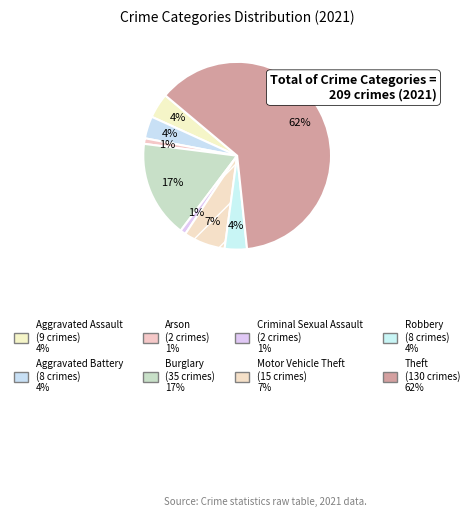

How many segments does this pie chart have?

8